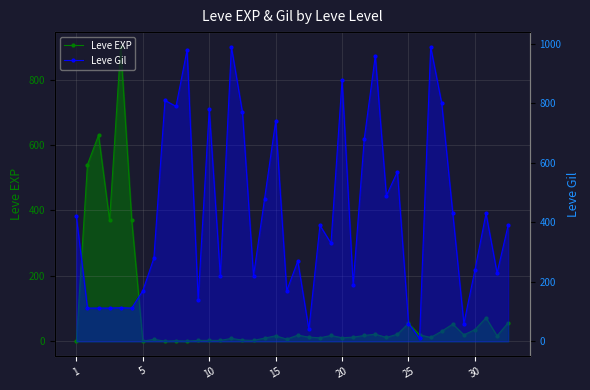

What is the label of the 28th point from the right?

10